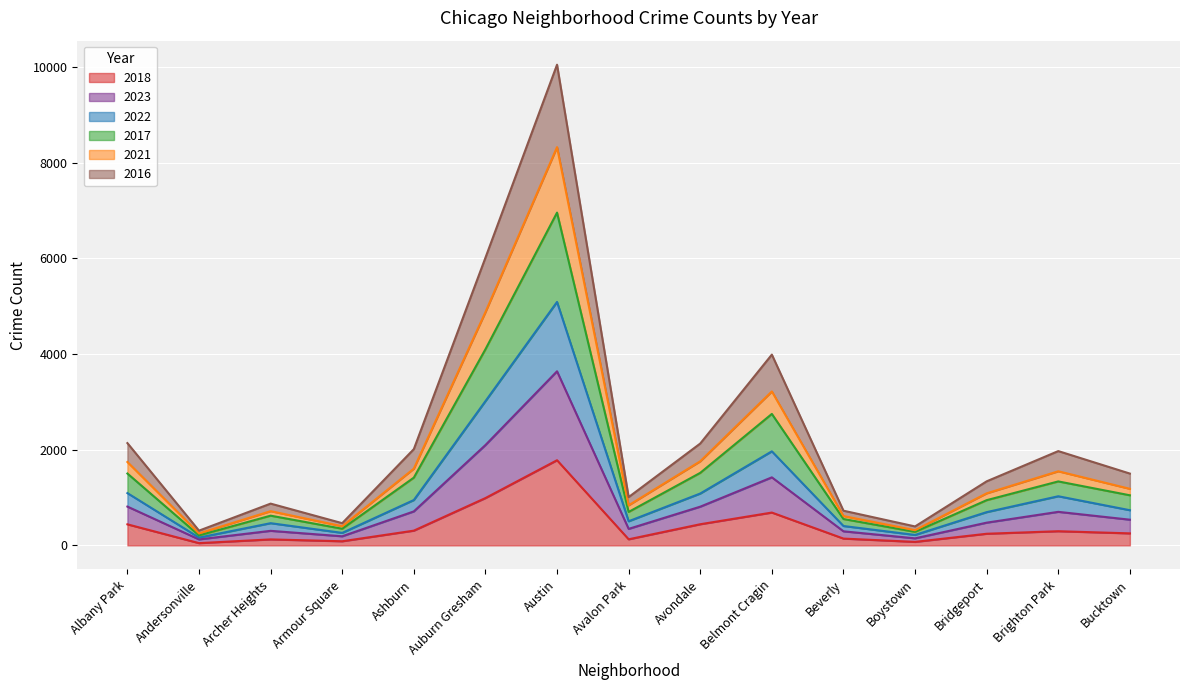

Which category has the highest value in the 2018 series?

Austin